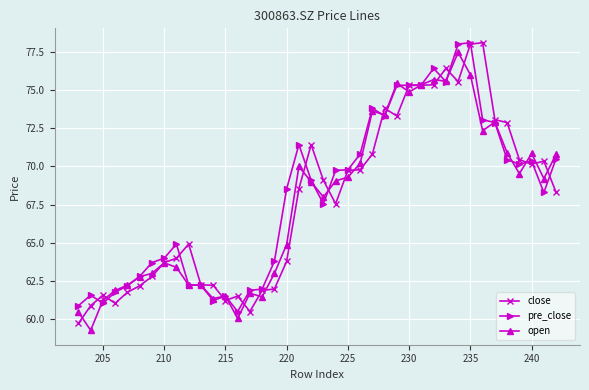

What is the total value across all series at 230?

225.5